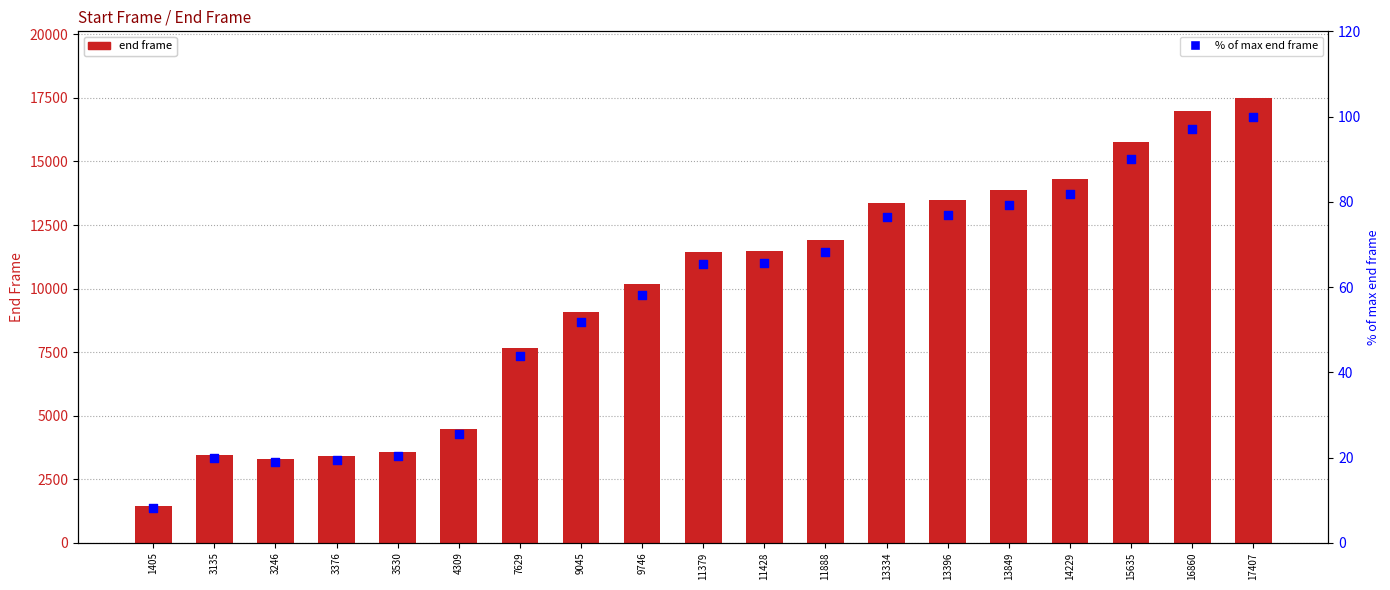

Is the value of end frame at 9746 greater than the value of % of max end frame at 9746?

Yes